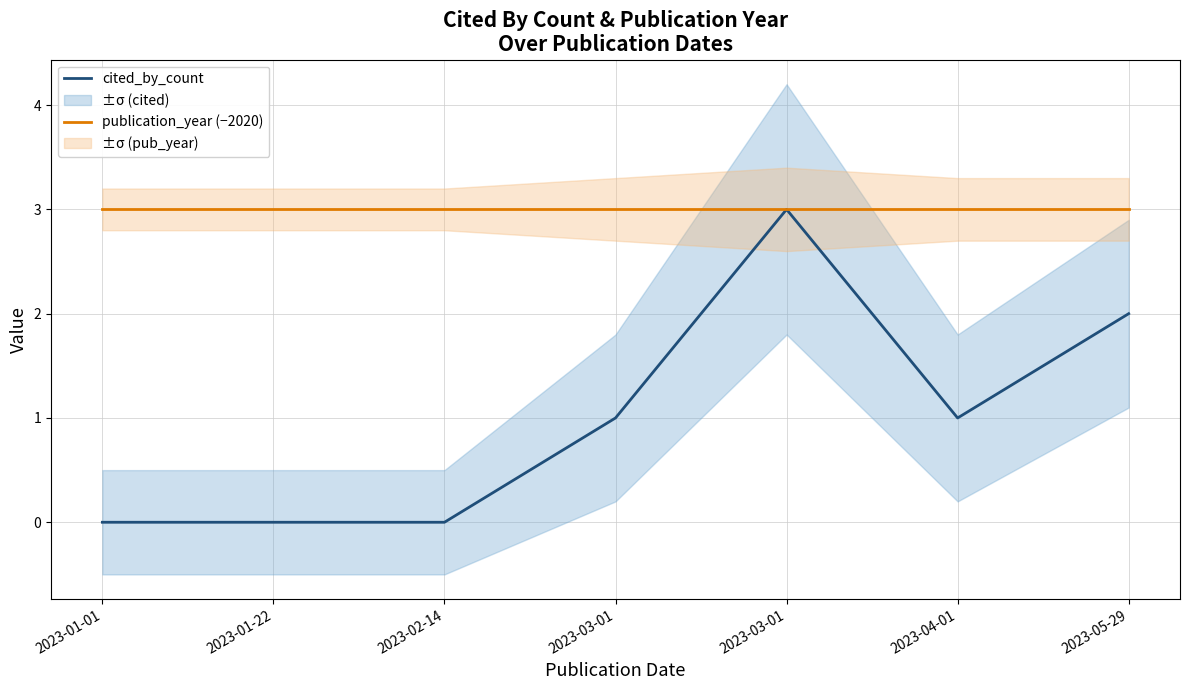

Reading right to left, extract all data points from this chart.

cited_by_count: 2023-05-29=2	2023-04-01=1	2023-03-01=3	2023-03-01=1	2023-02-14=0	2023-01-22=0	2023-01-01=0
publication_year (−2020): 2023-05-29=3	2023-04-01=3	2023-03-01=3	2023-03-01=3	2023-02-14=3	2023-01-22=3	2023-01-01=3